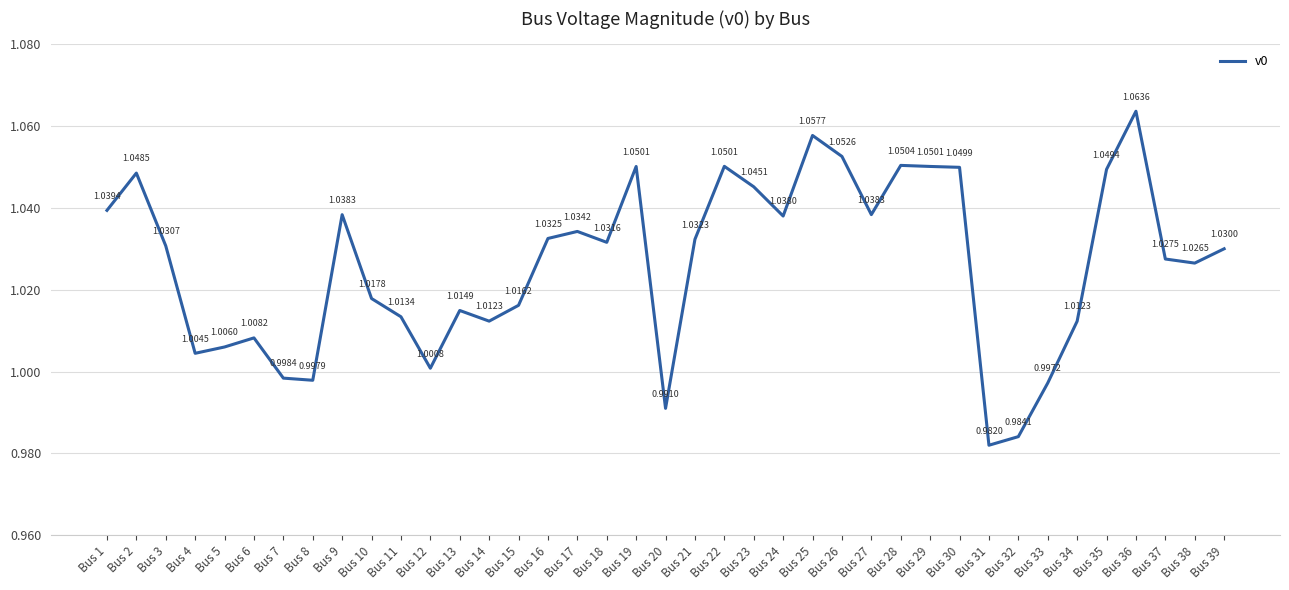

How many lines are shown in the chart?

1